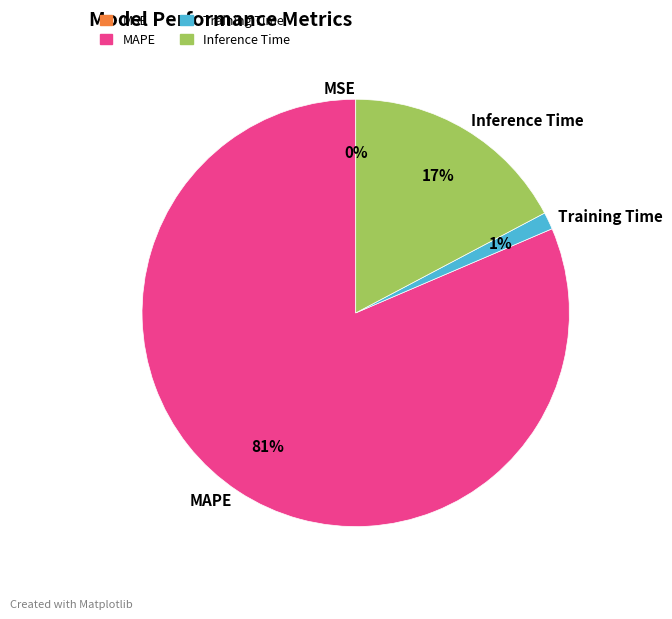

To the nearest percent, what is the average slice percentage?

25%